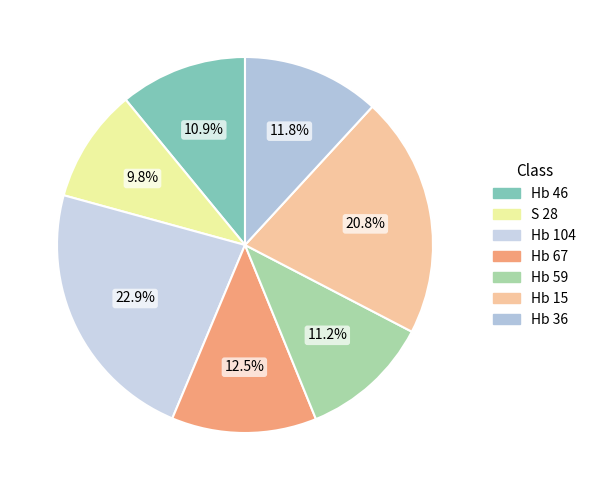

Which slice is the largest?

Hb 104